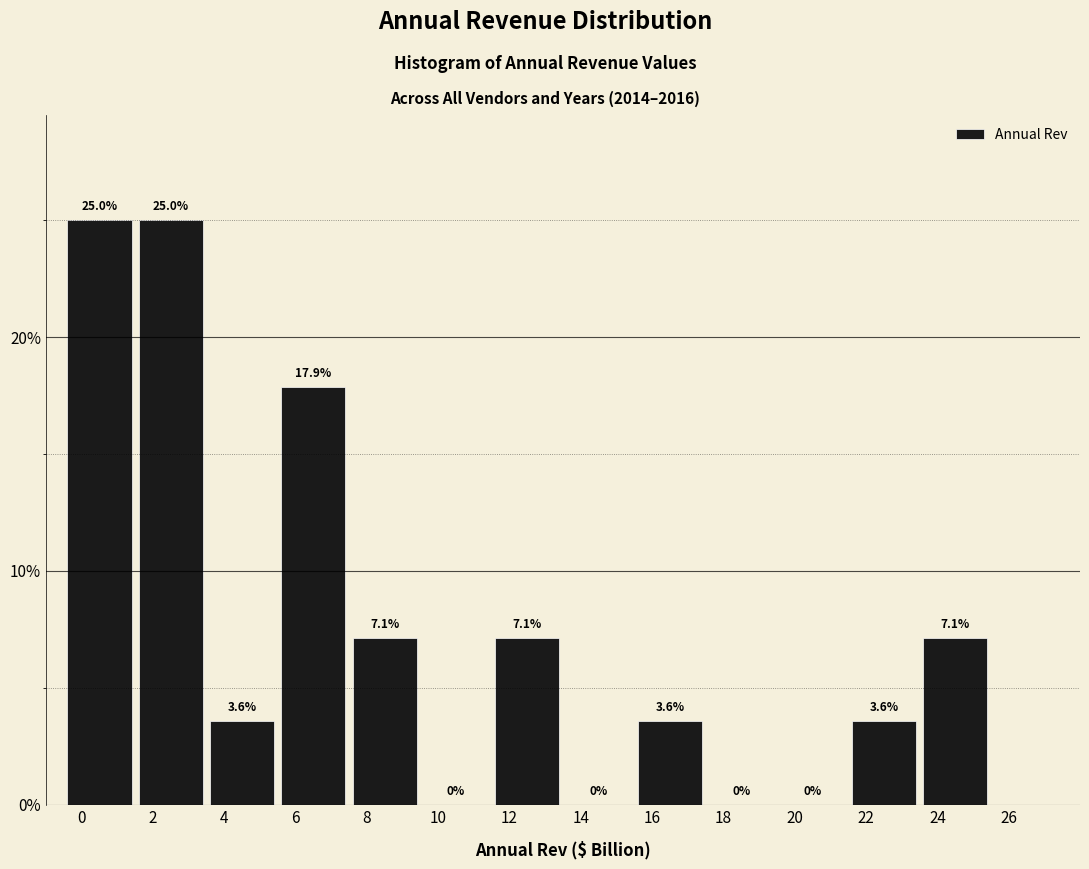

Reading left to right, what are all the values shown in this chart?

0=25.0	2=25.0	4=3.6	6=17.9	8=7.1	10=0.0	12=7.1	14=0.0	16=3.6	18=0.0	20=0.0	22=3.6	24=7.1